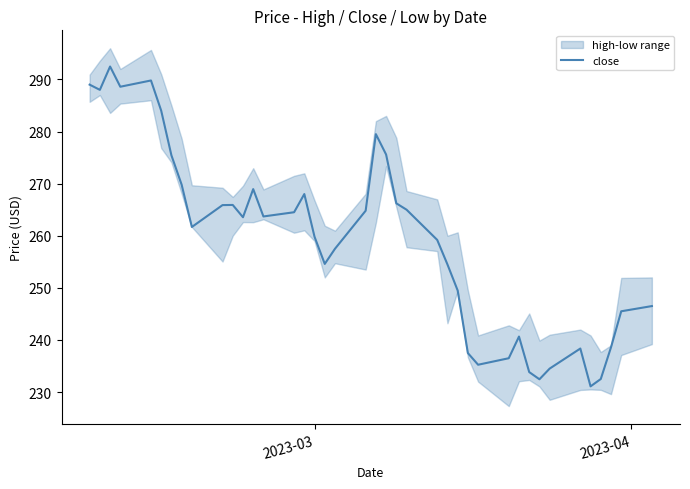

What is the highest value of the close series?

292.5